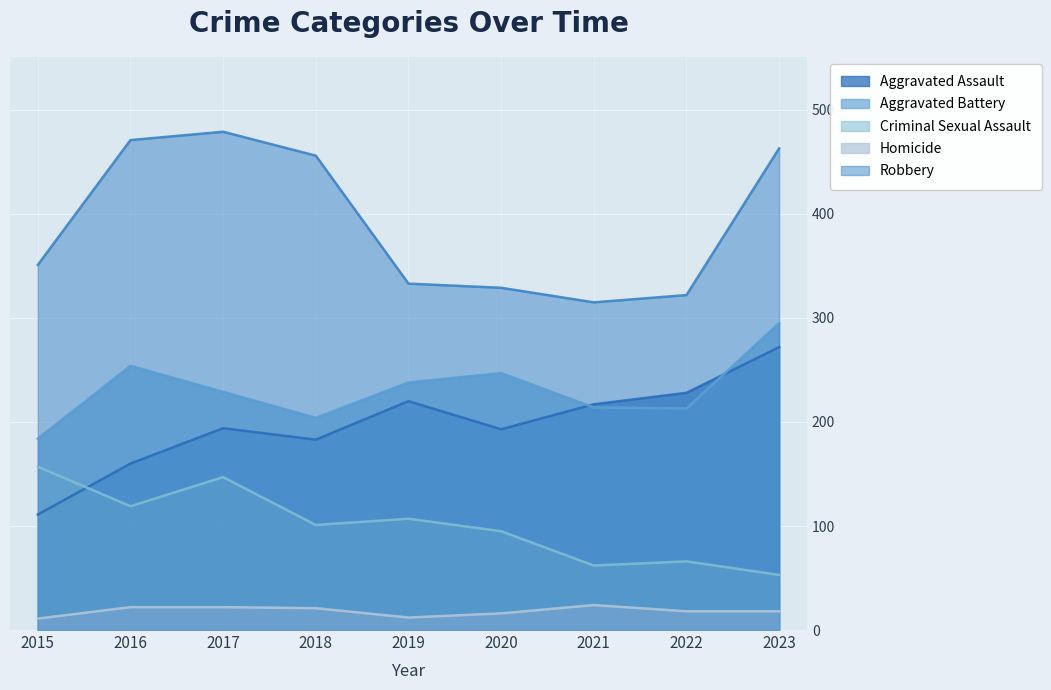

True or false: Robbery has more than 1 points higher than both neighbors.

False